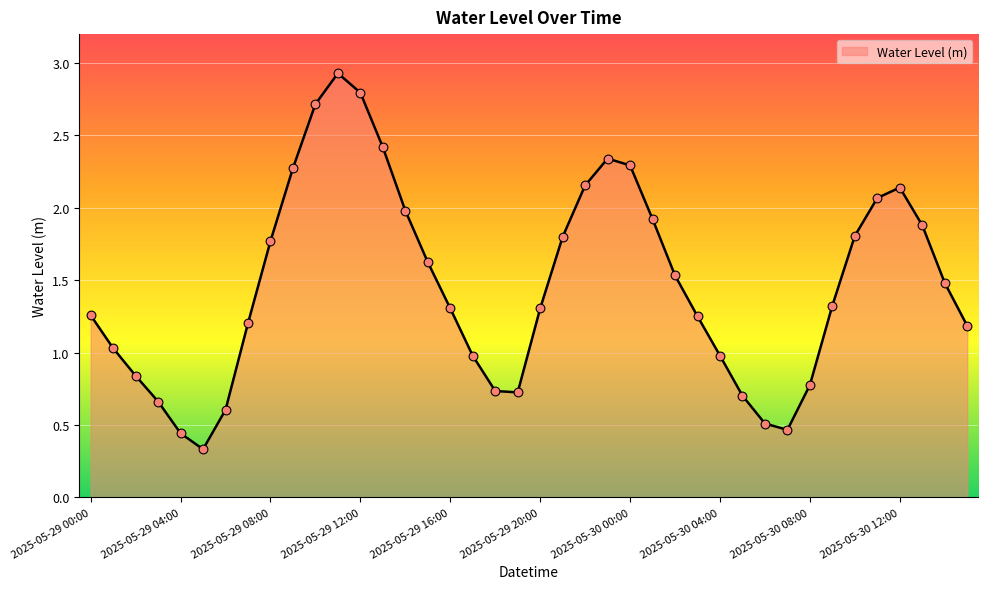

What is the difference between the maximum and minimum values?

2.6